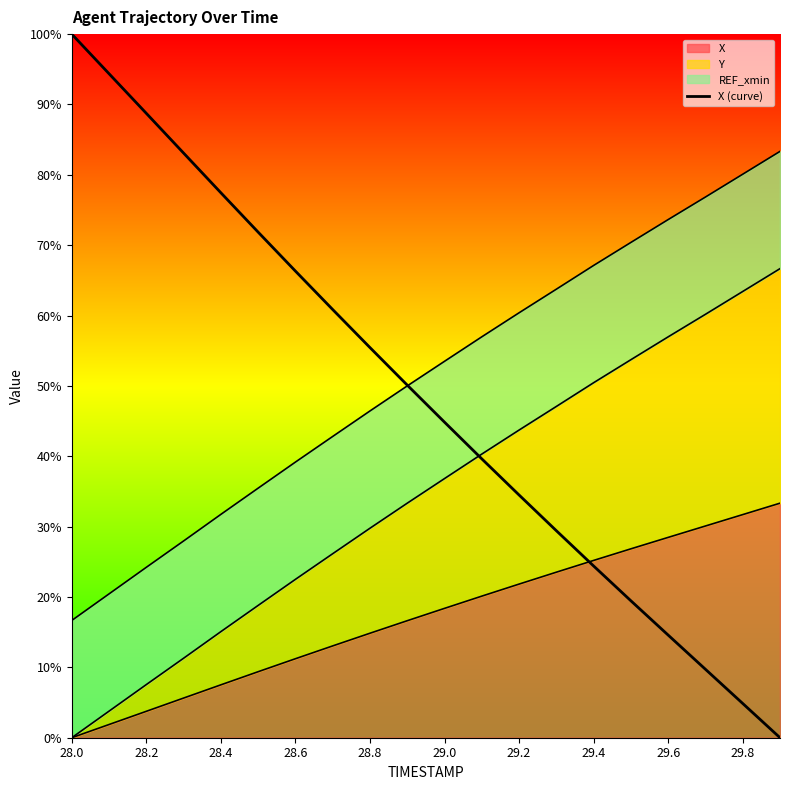

The value at 17 is 16.1. True or false?

False